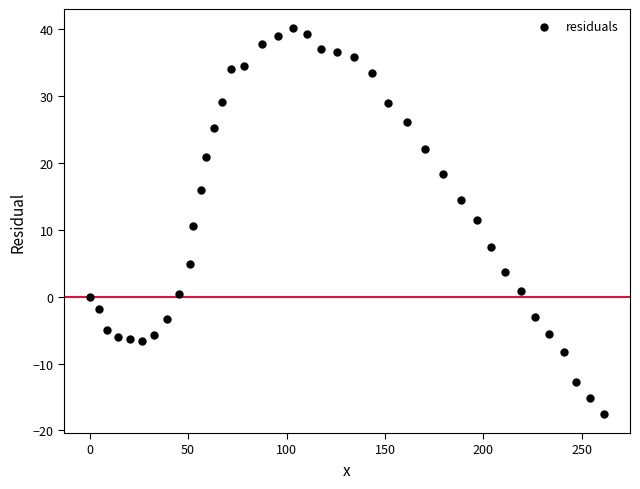

What is the range of Y values (max minus min)?

57.6